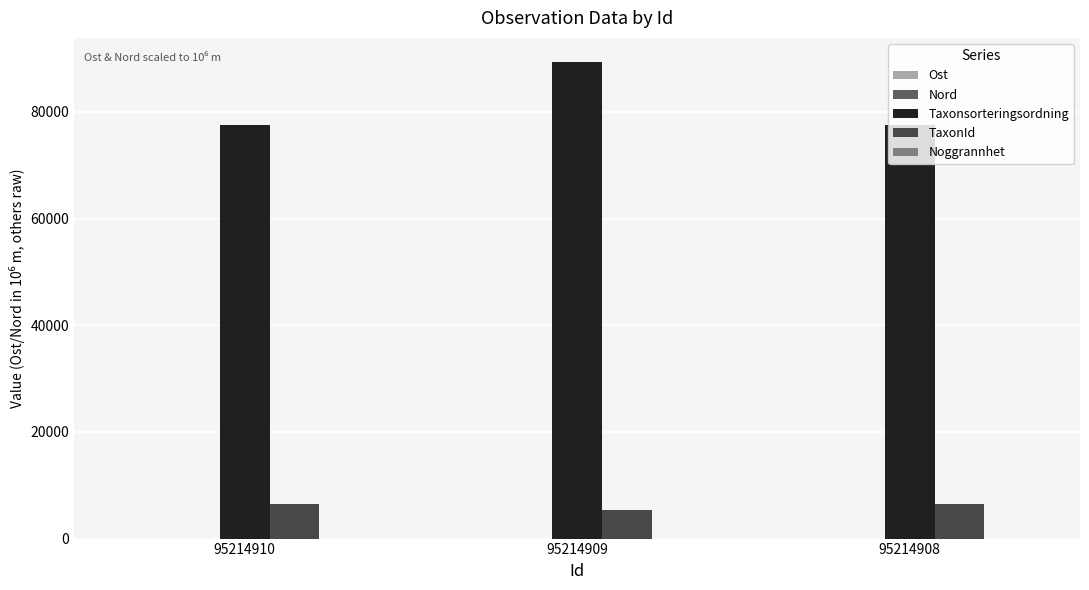

The value of Taxonsorteringsordning at 95214908 is 112432.8. True or false?

False